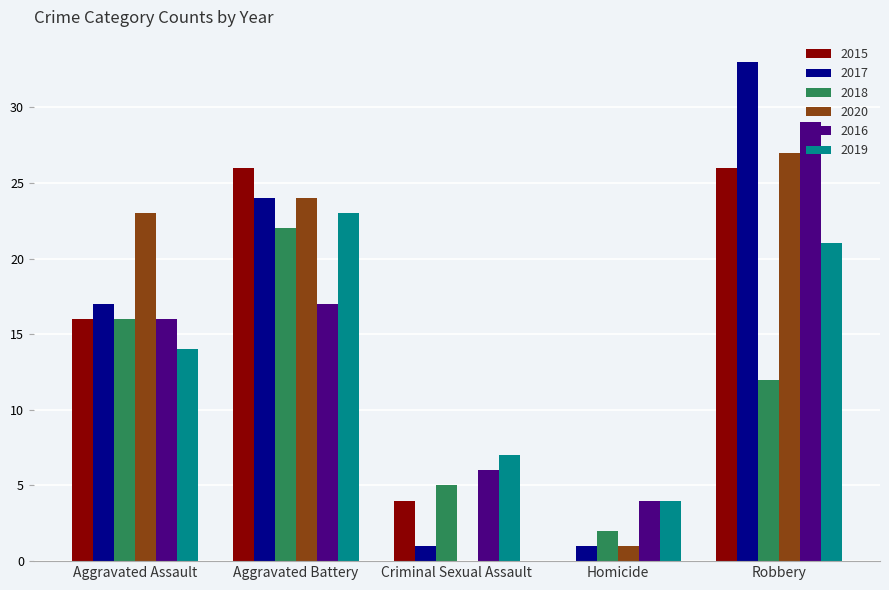

What is the total value across all series at Aggravated Battery?

136